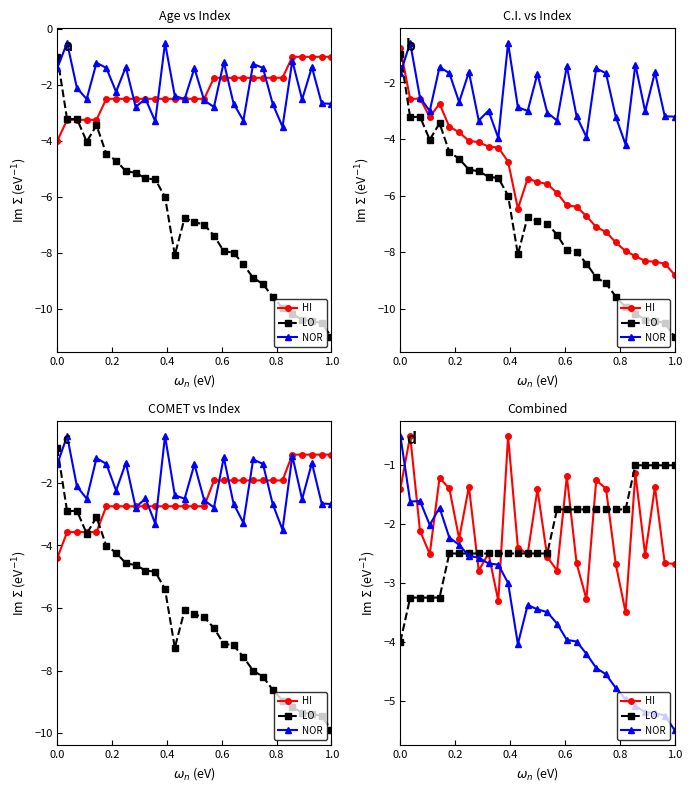

Which series has the largest range (max minus min)?

NOR